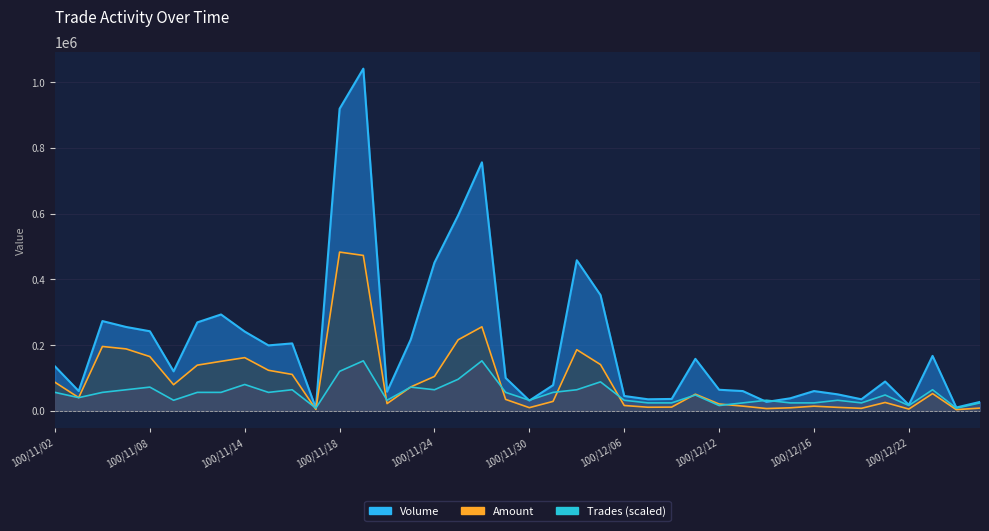

Where is the first local maximum for Trades?

100/11/08